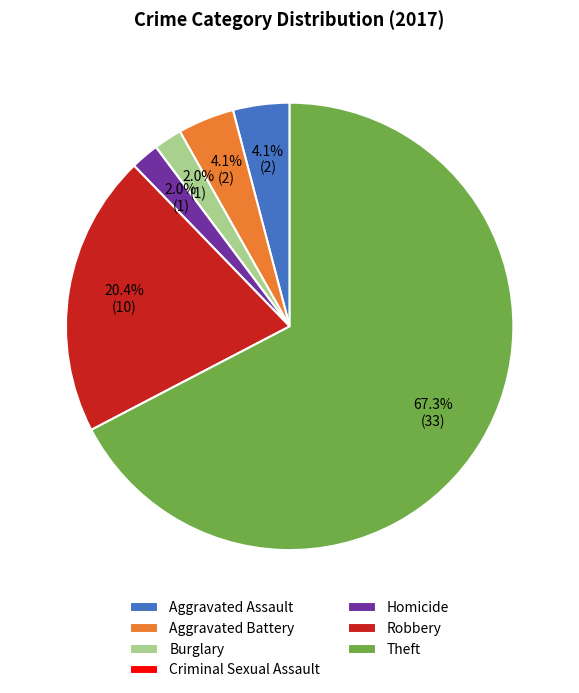

Which slice is the largest?

Theft